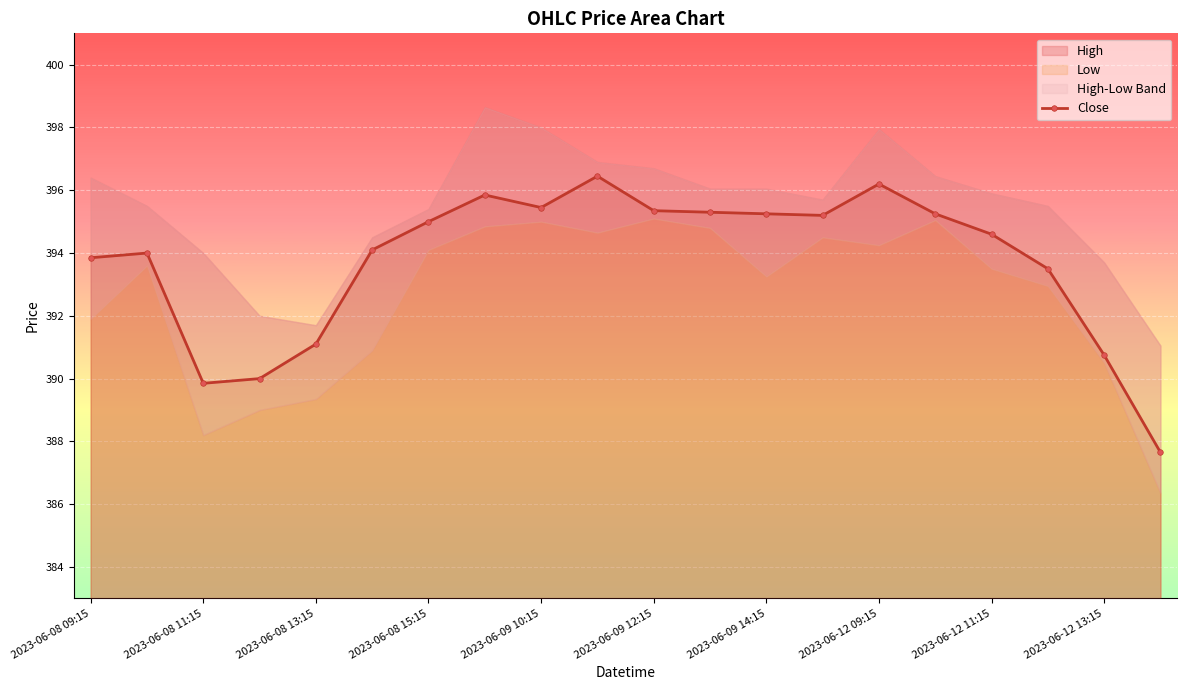

True or false: Close has more than 2 points higher than both neighbors.

True